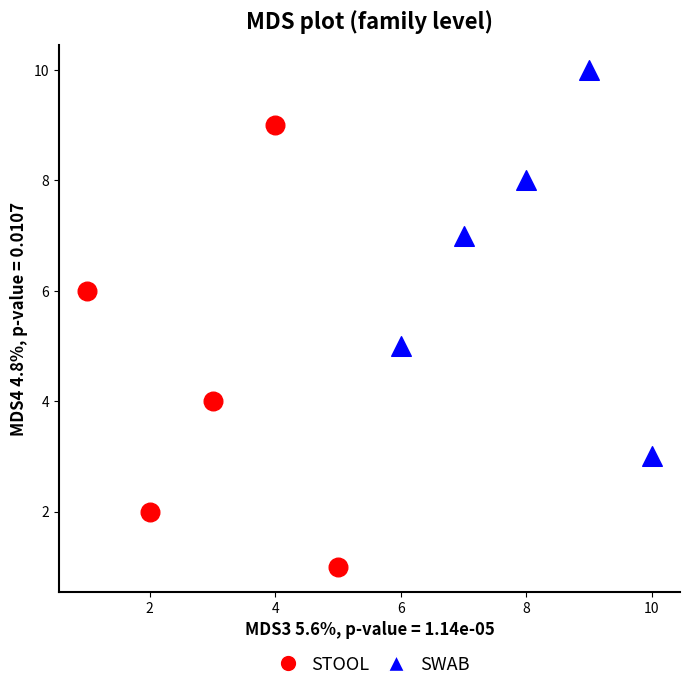

Which series contains the lowest Y value?

STOOL